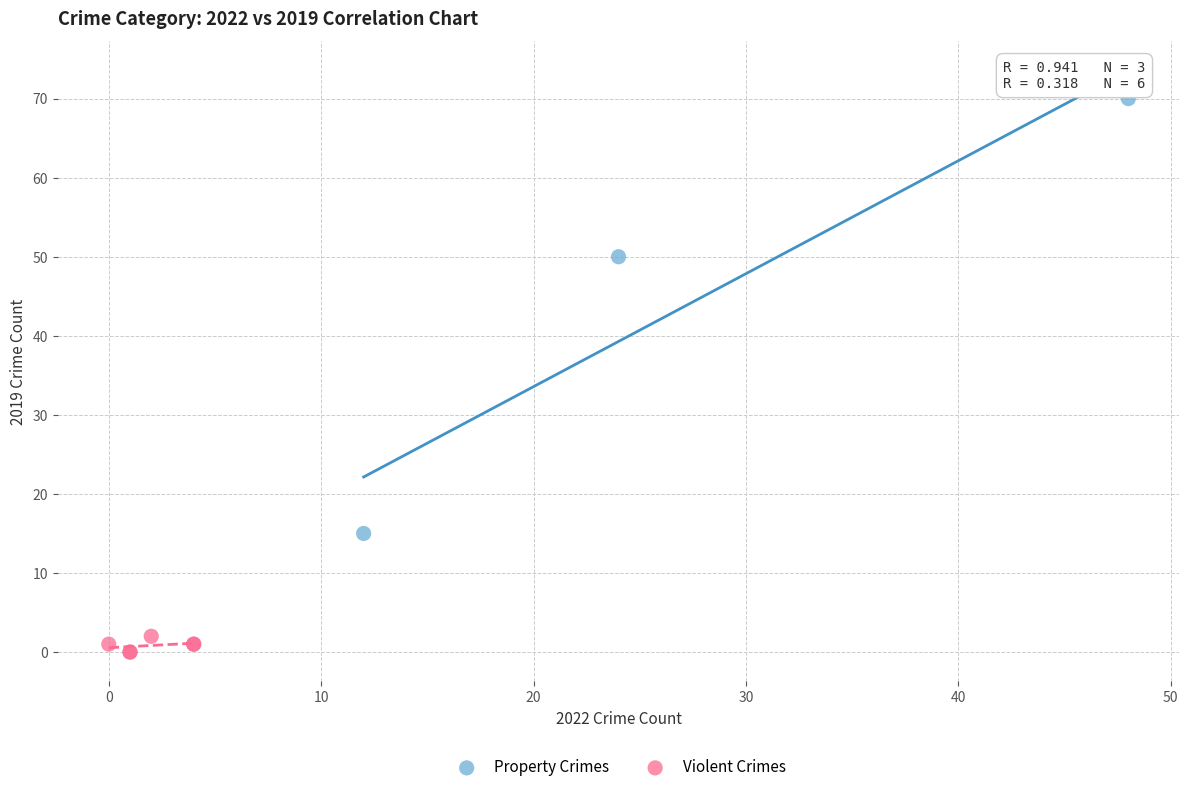

Which series has the largest Y range (max minus min)?

Property Crimes